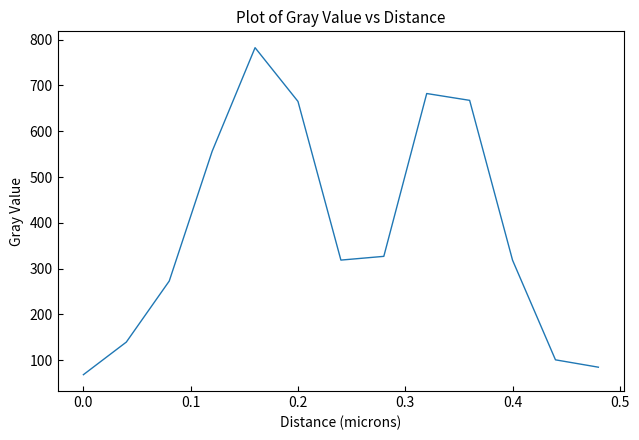

What is the difference between the second highest and second lowest values?

597.9